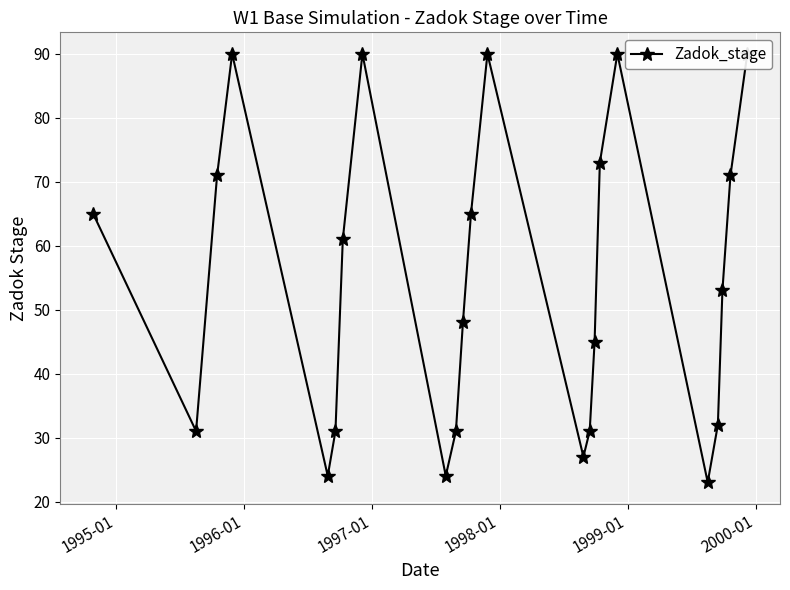

The value at 1997-01 is 156. True or false?

False